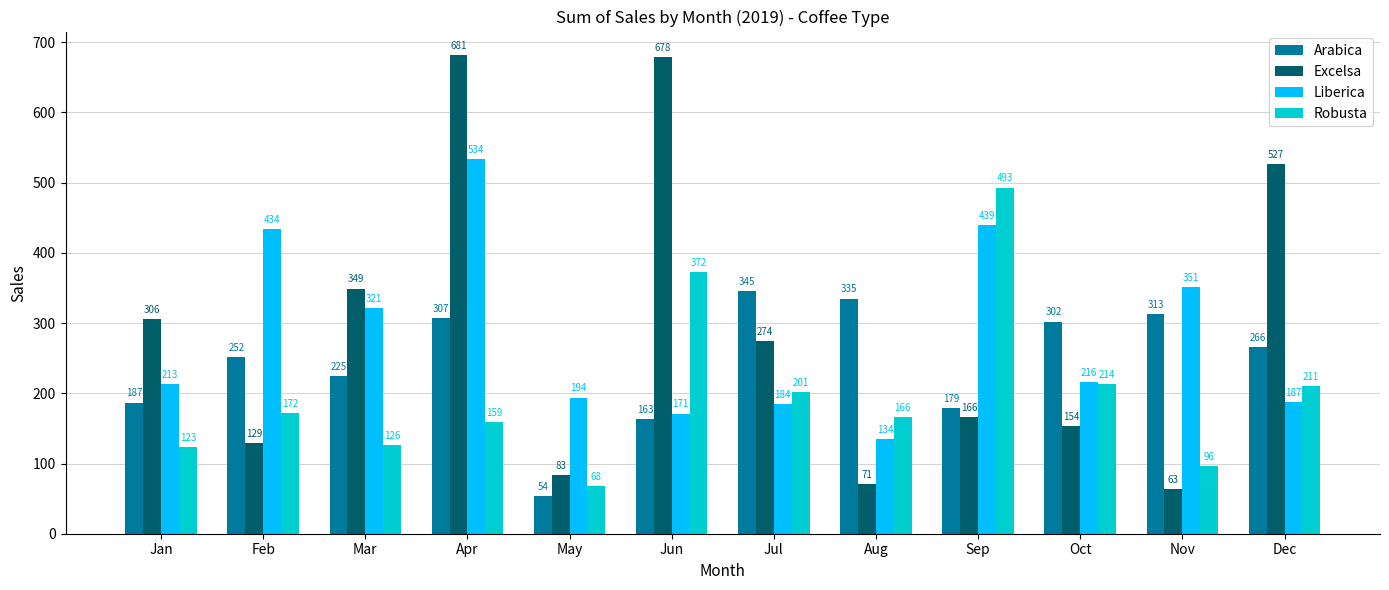

At which label does Excelsa first exceed 273?

Jan